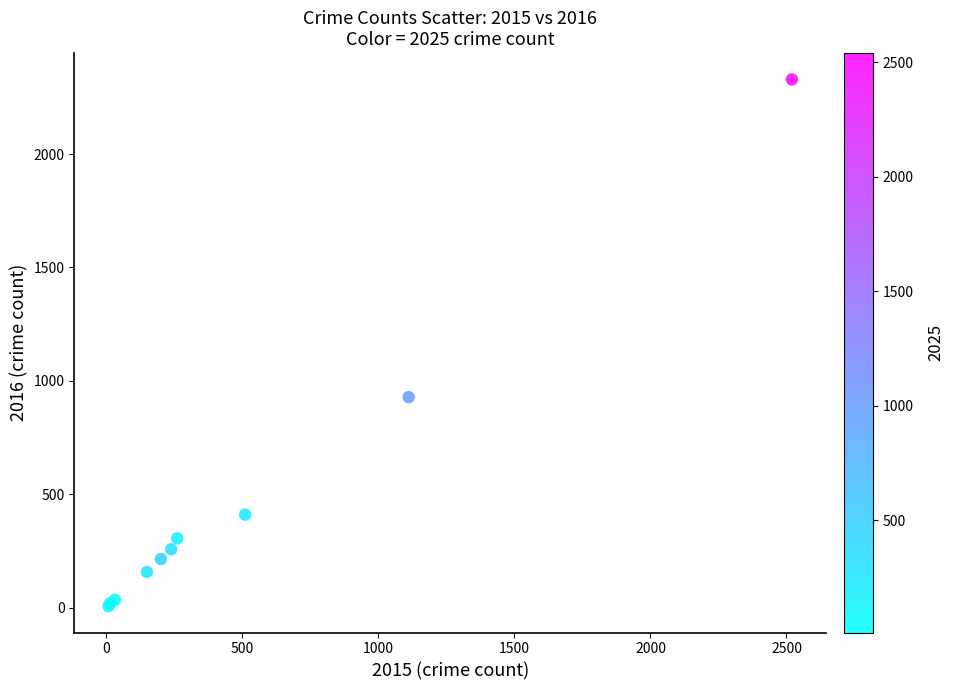

What Y value in the scatter plot is closest to 1167?

928